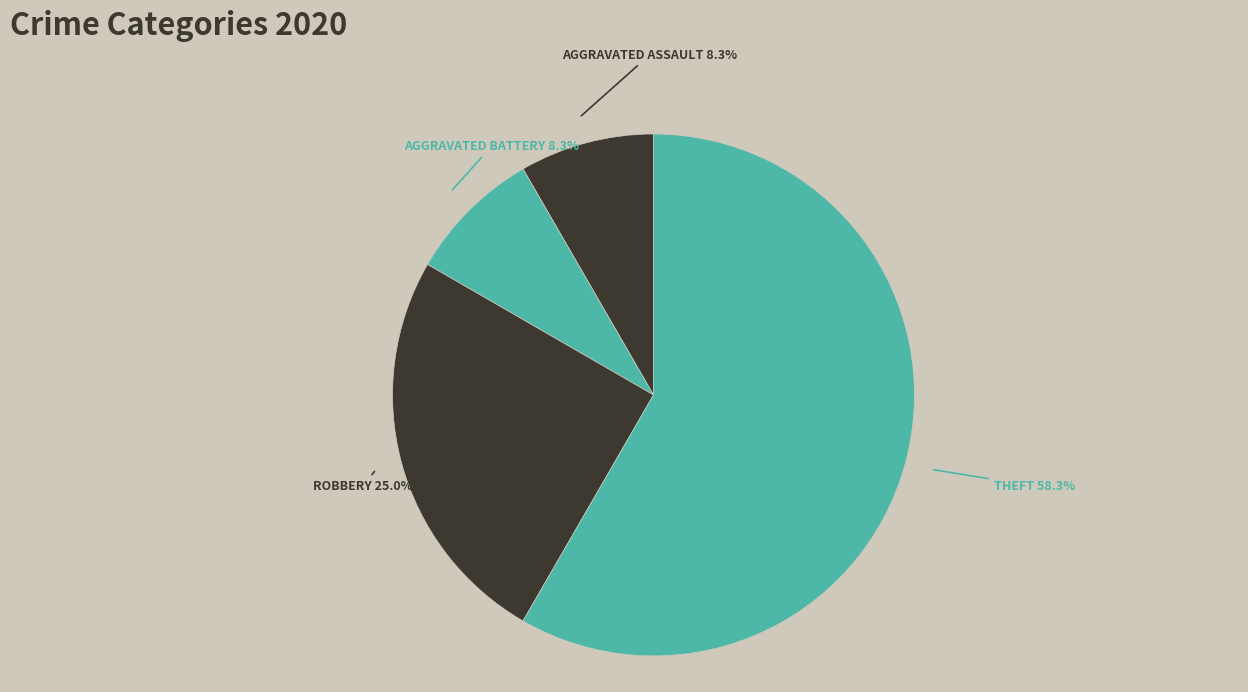

Count the number of slices in the pie.

4